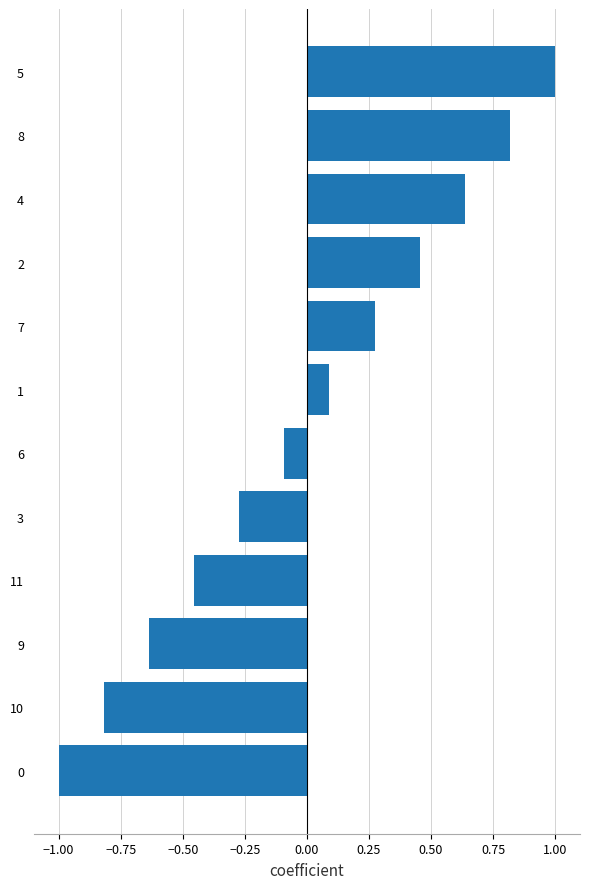

What is the change in value from 11 to 6?

+0.4